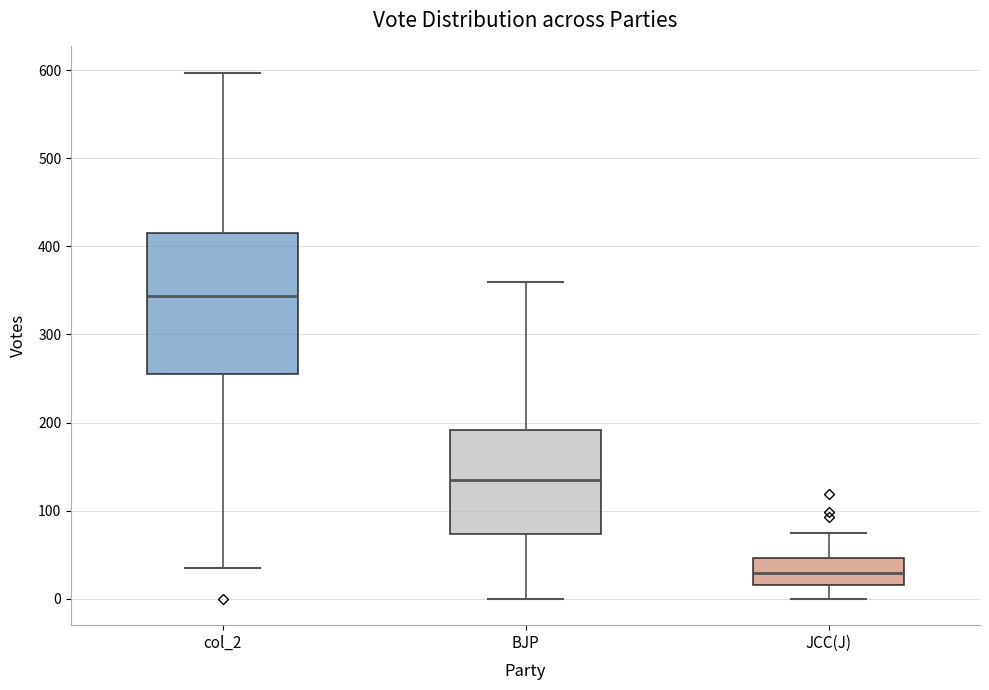

Which box's median line is the highest?

col_2